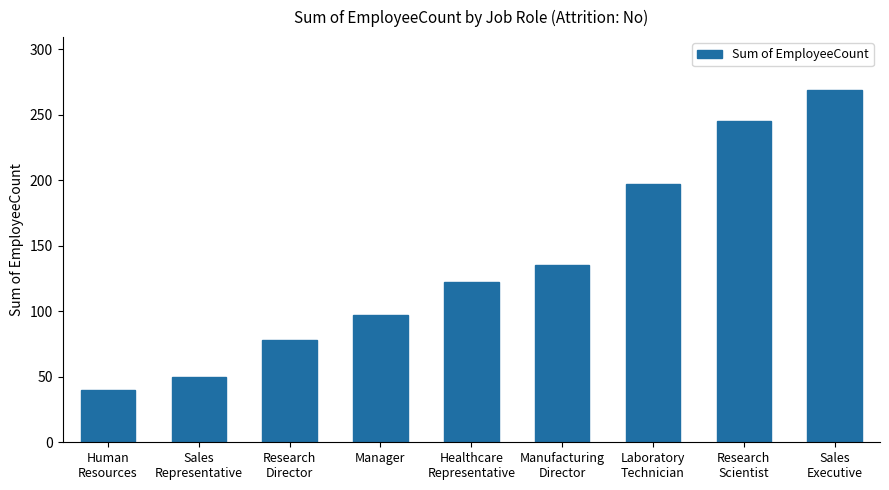

Which label corresponds to the smallest value in the chart?

Human
Resources